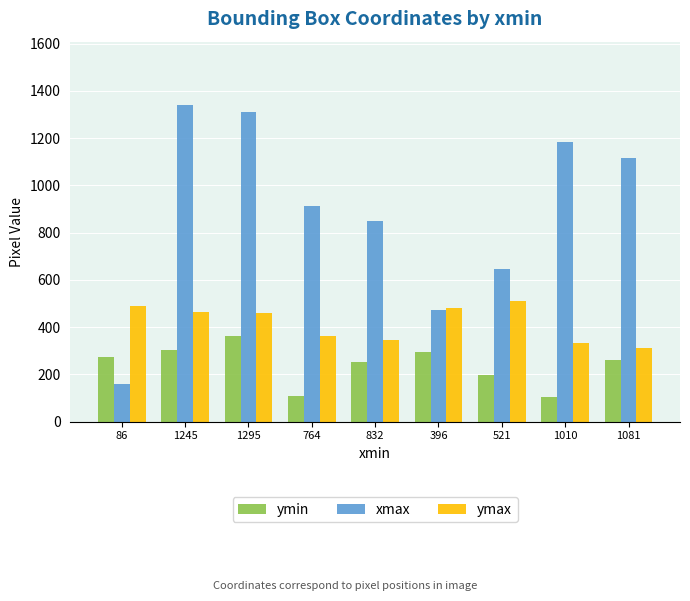

How many series are shown in this chart?

3